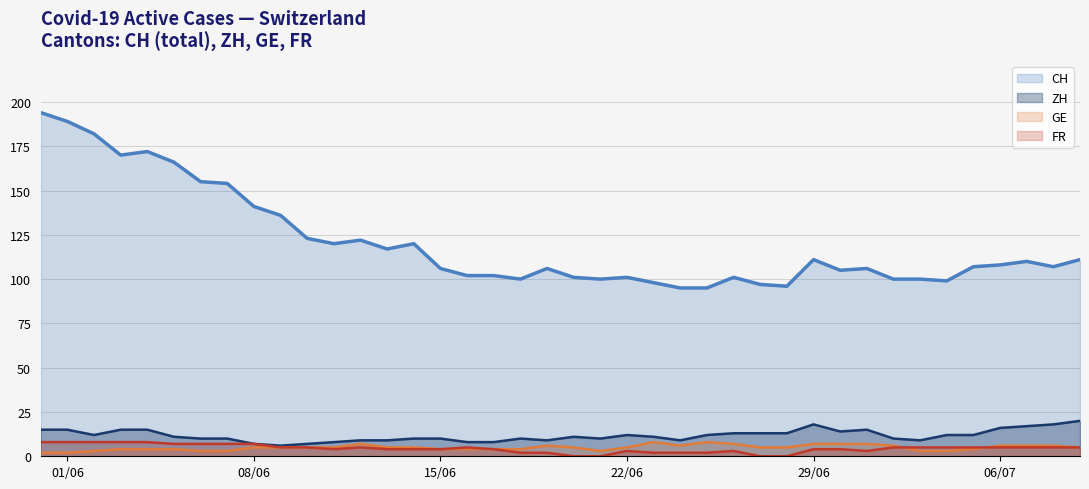

Which series has the largest range (max minus min)?

CH